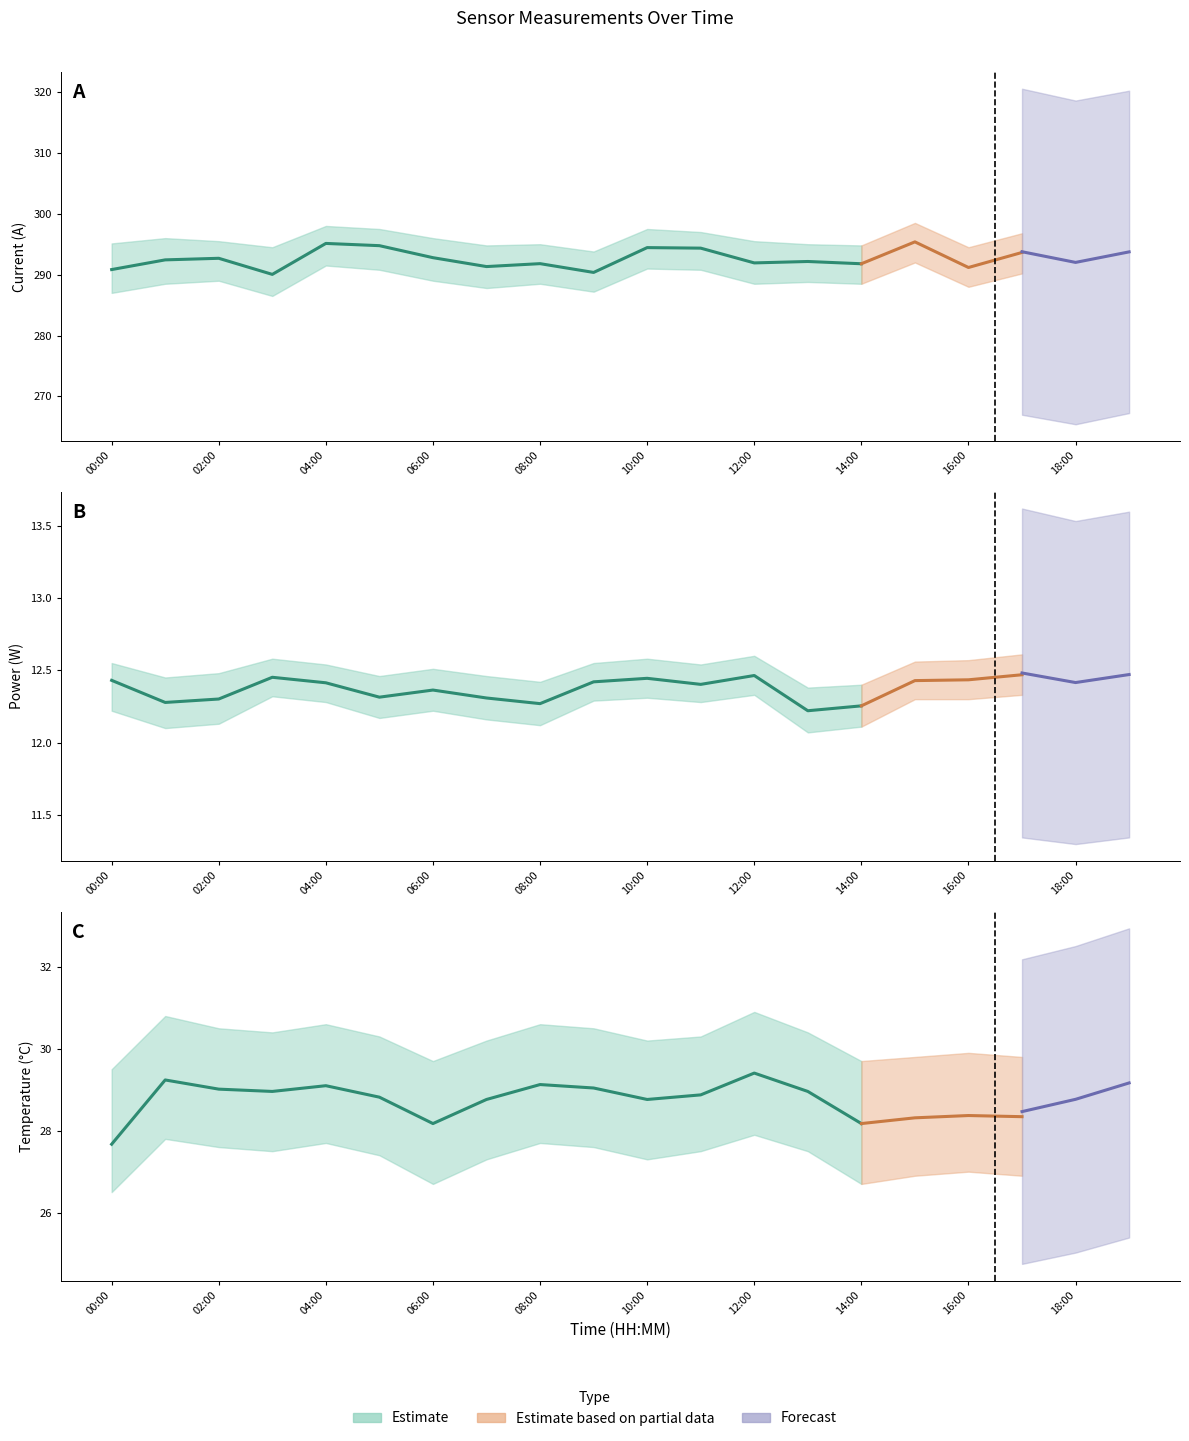

True or false: Current has more than 1 points higher than both neighbors.

True